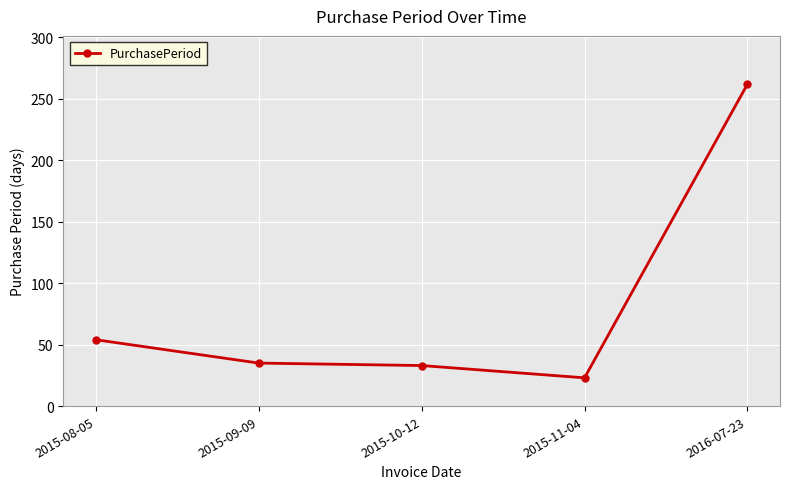

How many values are below 35?

2